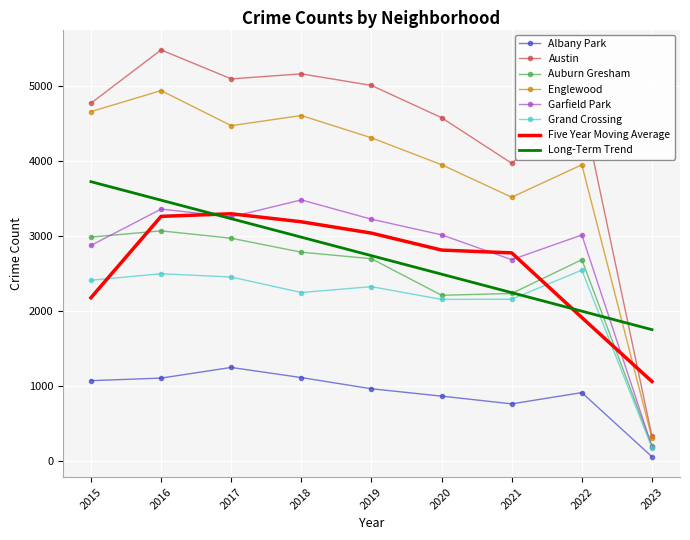

Where is Garfield Park nearest to the value 1841?

2021